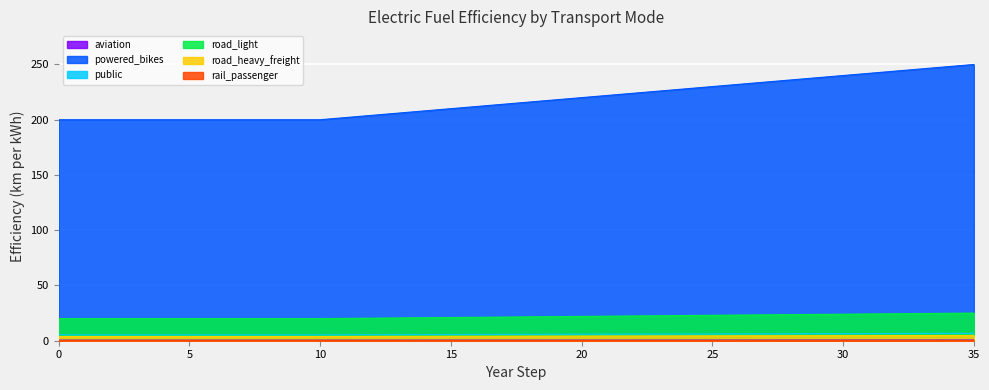

Which series has the largest range (max minus min)?

powered_bikes